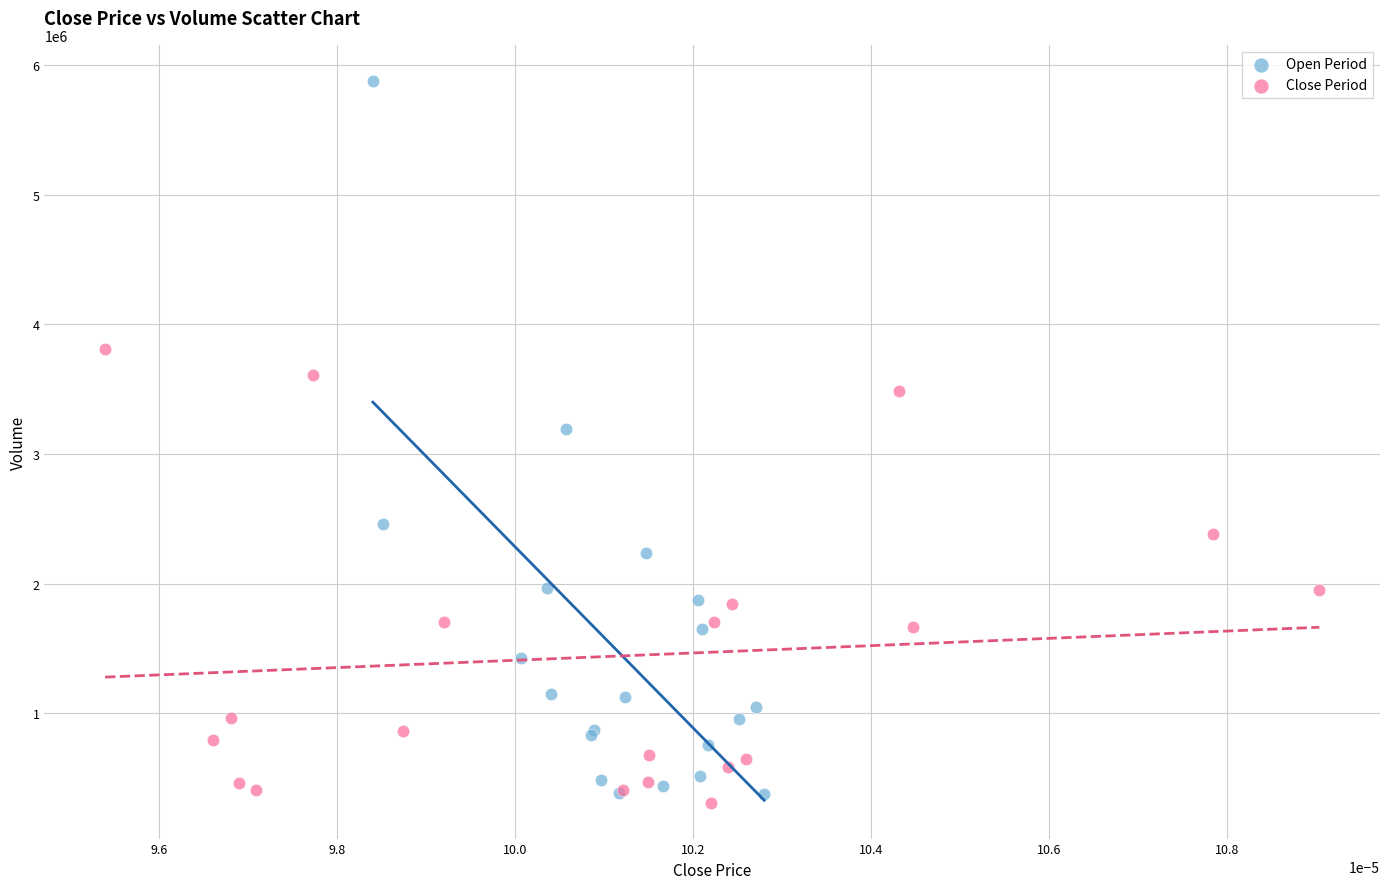

Which series has the widest spread of Y values?

Open Period